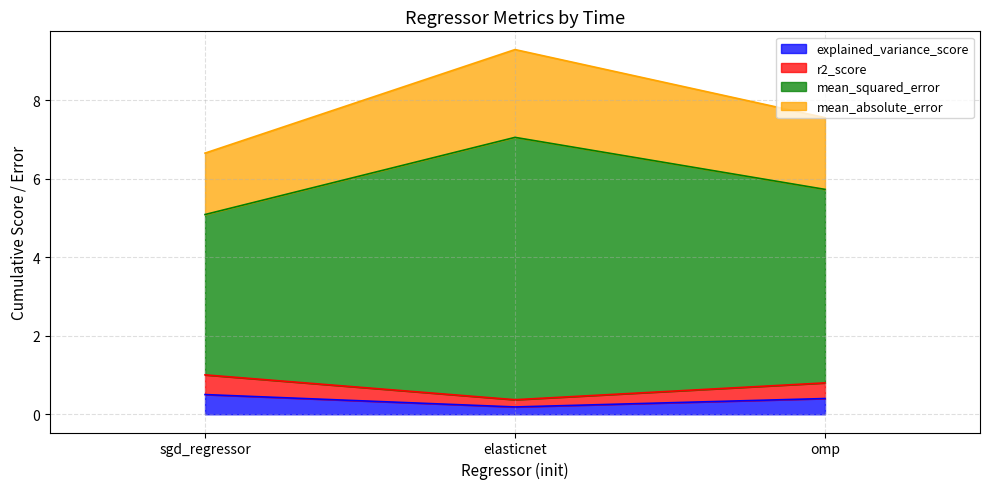

The value of r2_score at elasticnet is 10.1. True or false?

False